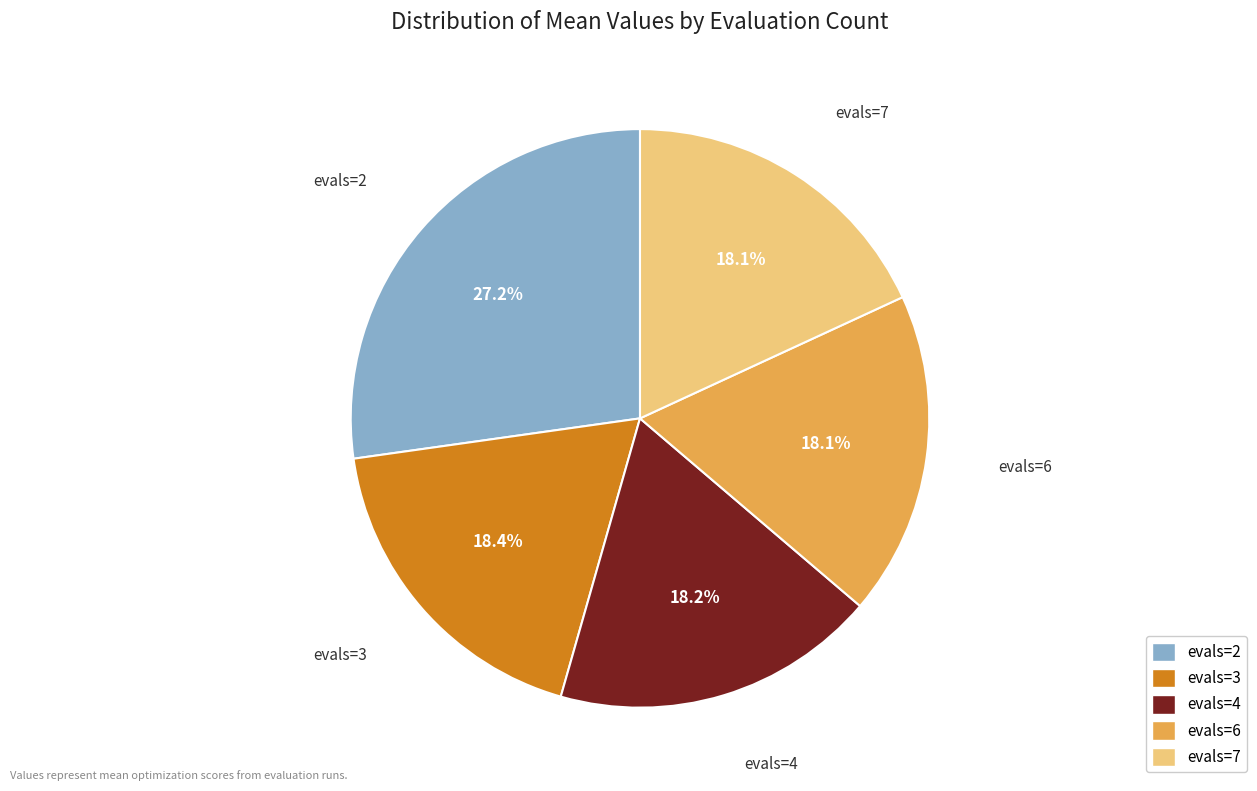

True or false: evals=2 accounts for 39% of the total.

False